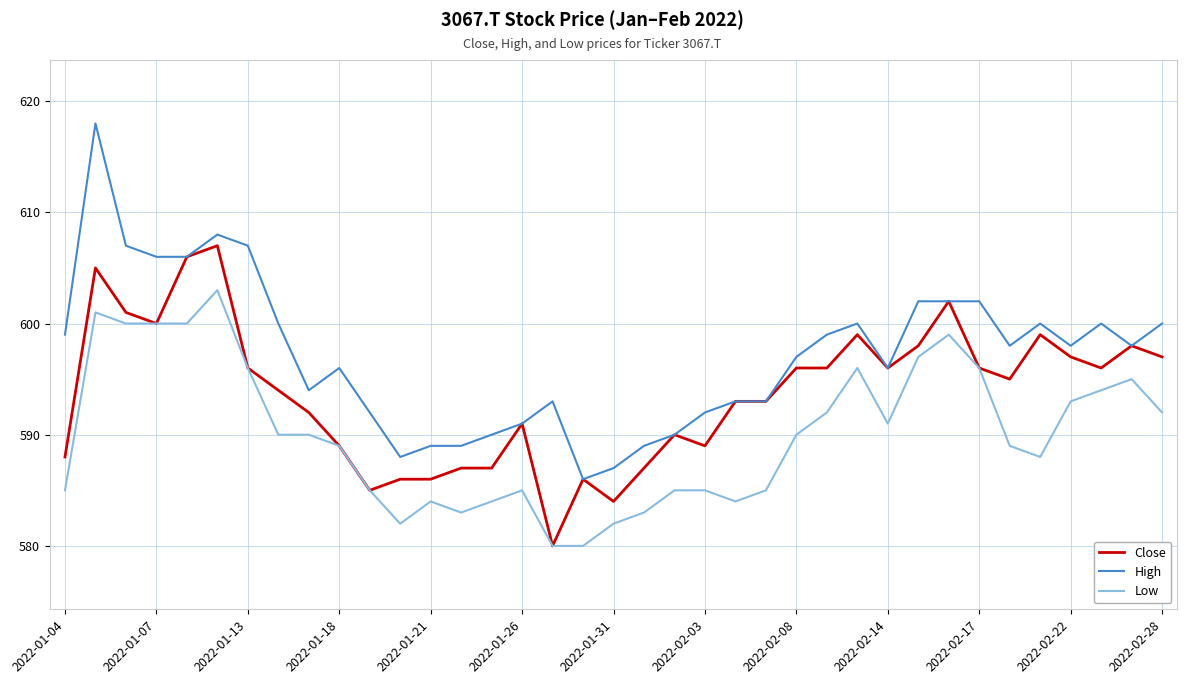

Does the chart display data point markers on the line(s)?

No